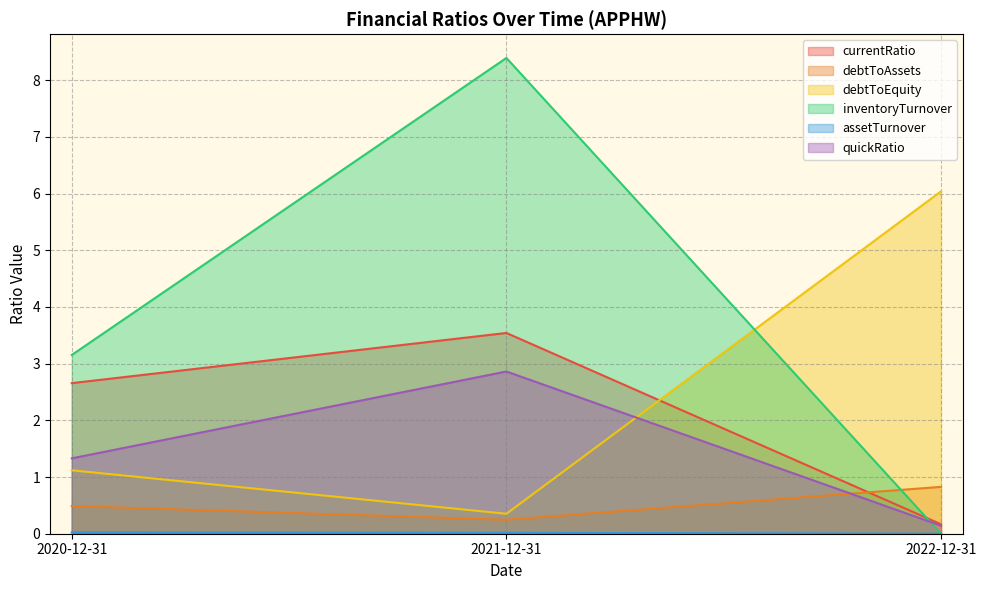

True or false: debtToEquity has a value of 0.4 at 2021-12-31.

True